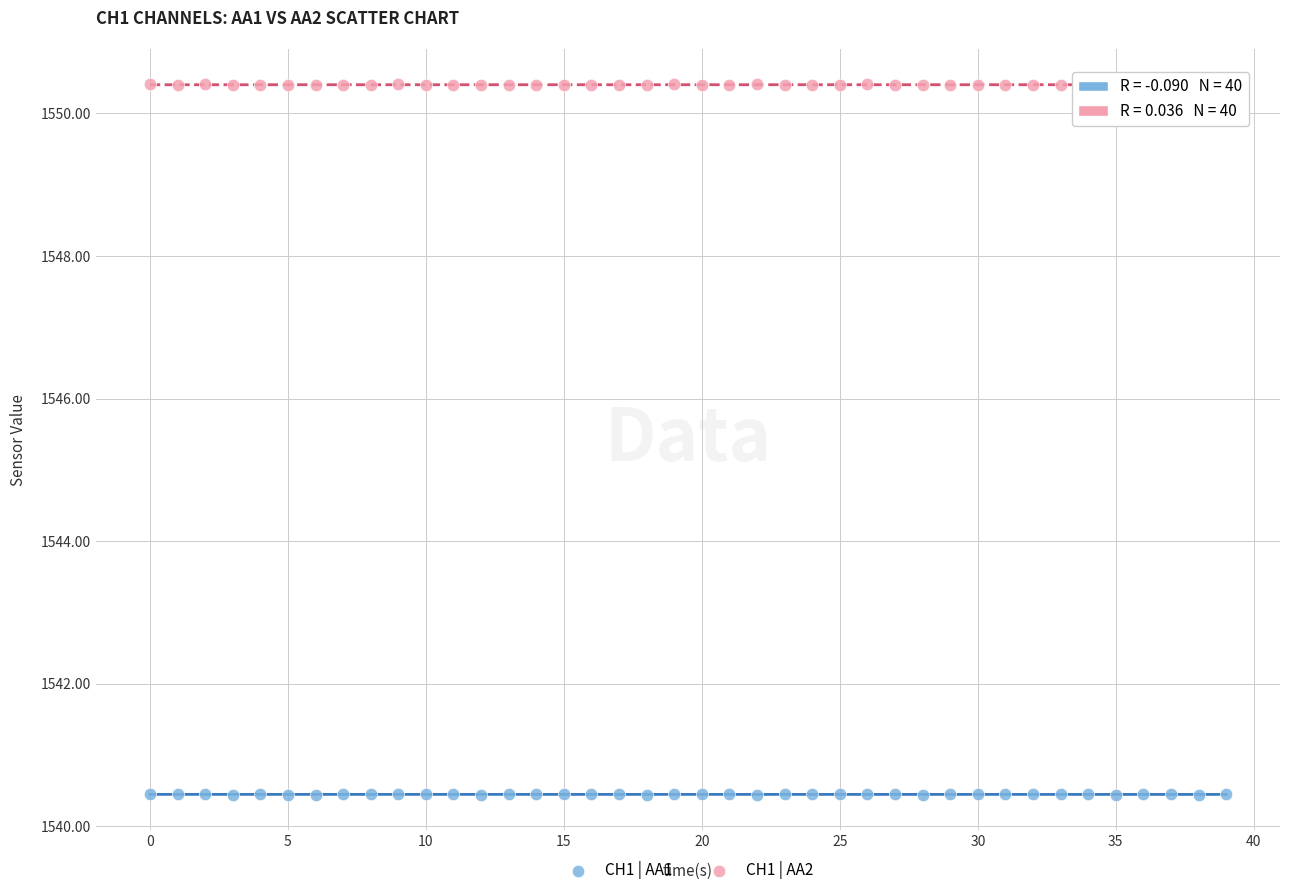

What are all the series names shown in the legend?

CH1 | AA1, CH1 | AA2